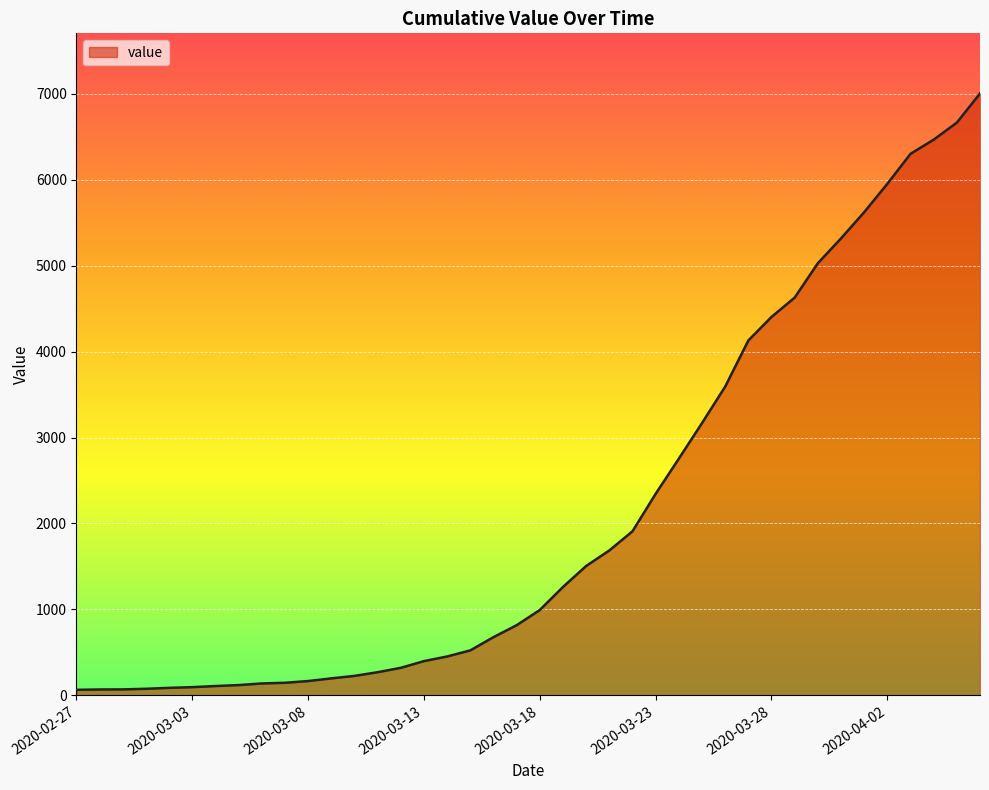

What is the sum of all values?

85740